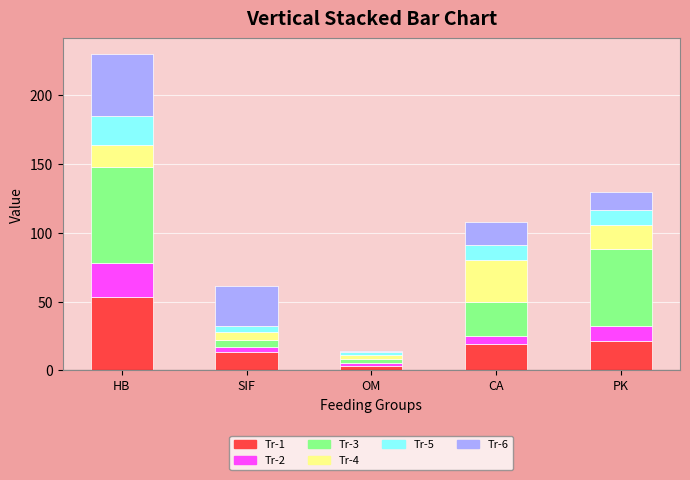

Which category has the highest value in the Tr-1 series?

HB